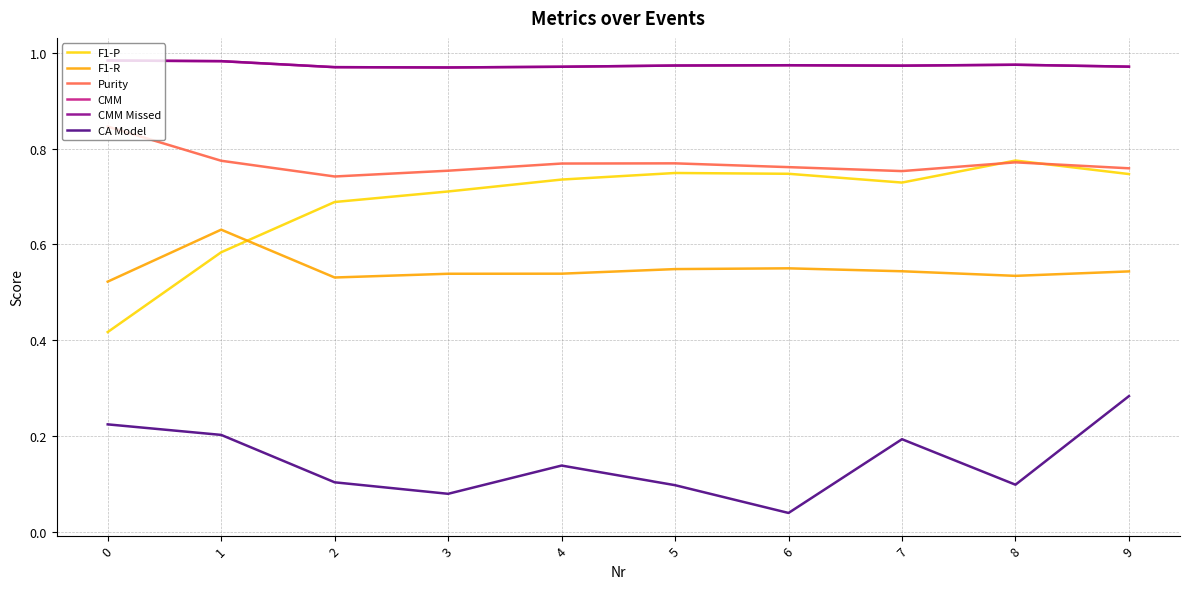

Does the chart have visible grid lines?

Yes